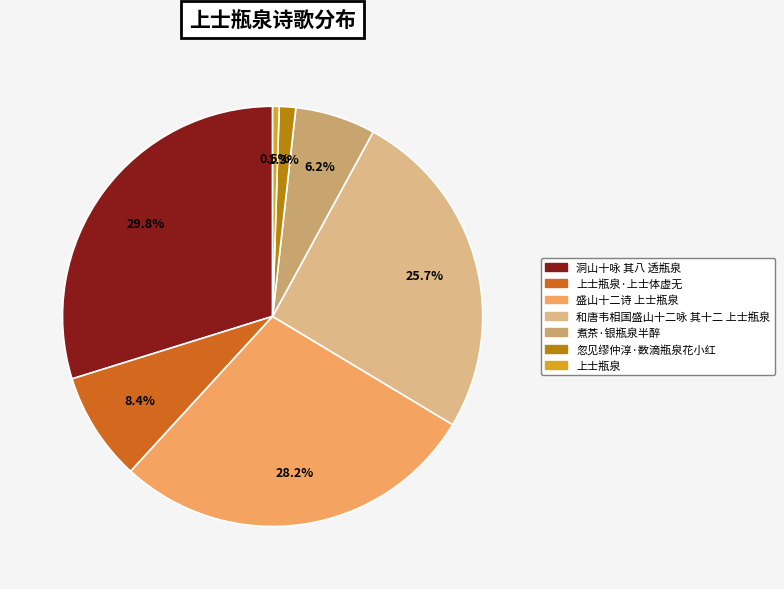

How many segments does this pie chart have?

7